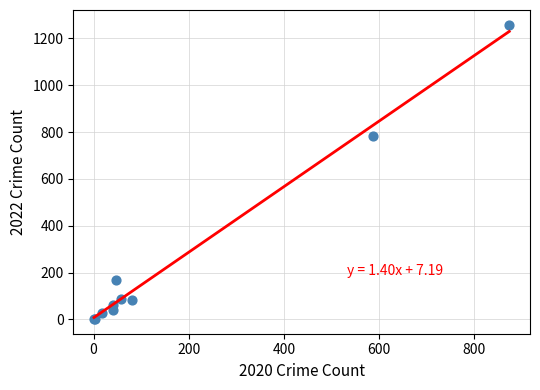

What Y value in the scatter plot is closest to 630?

784